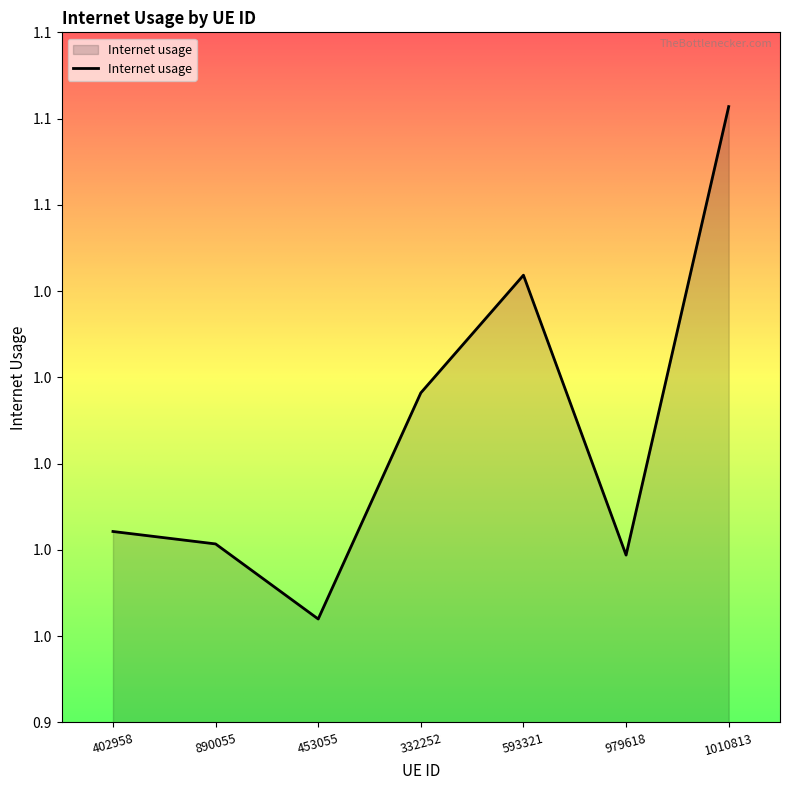

Is this an area chart (filled region under the line)?

Yes